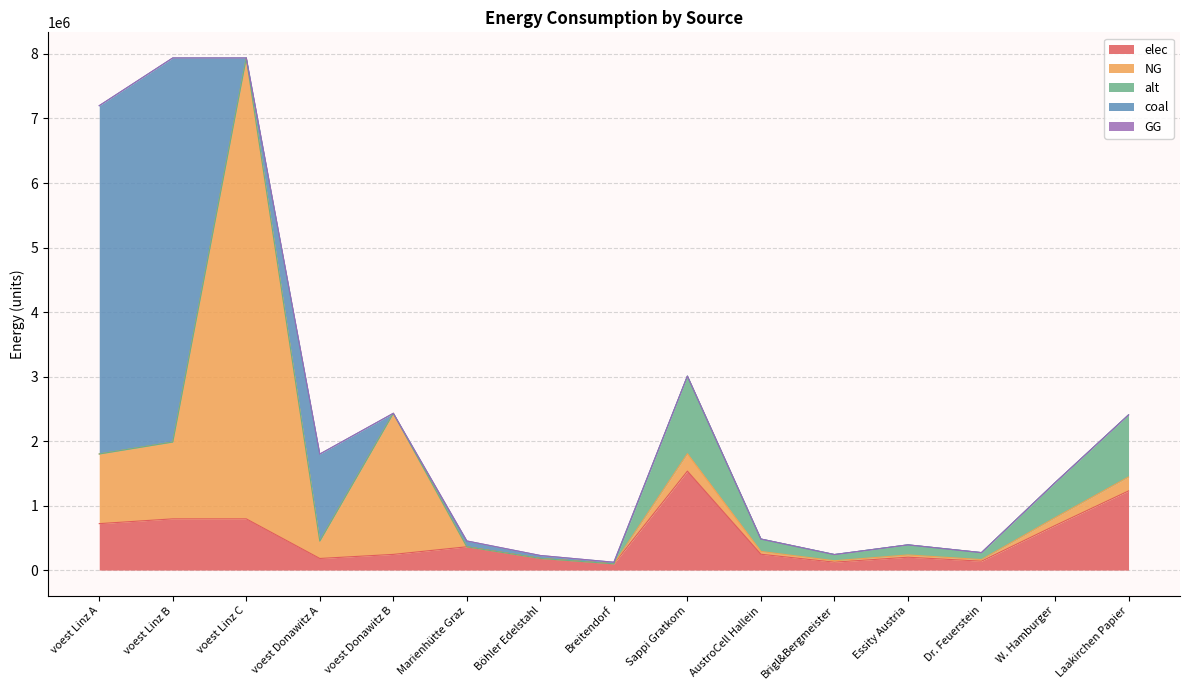

How many data points in NG are less than 121770?

7